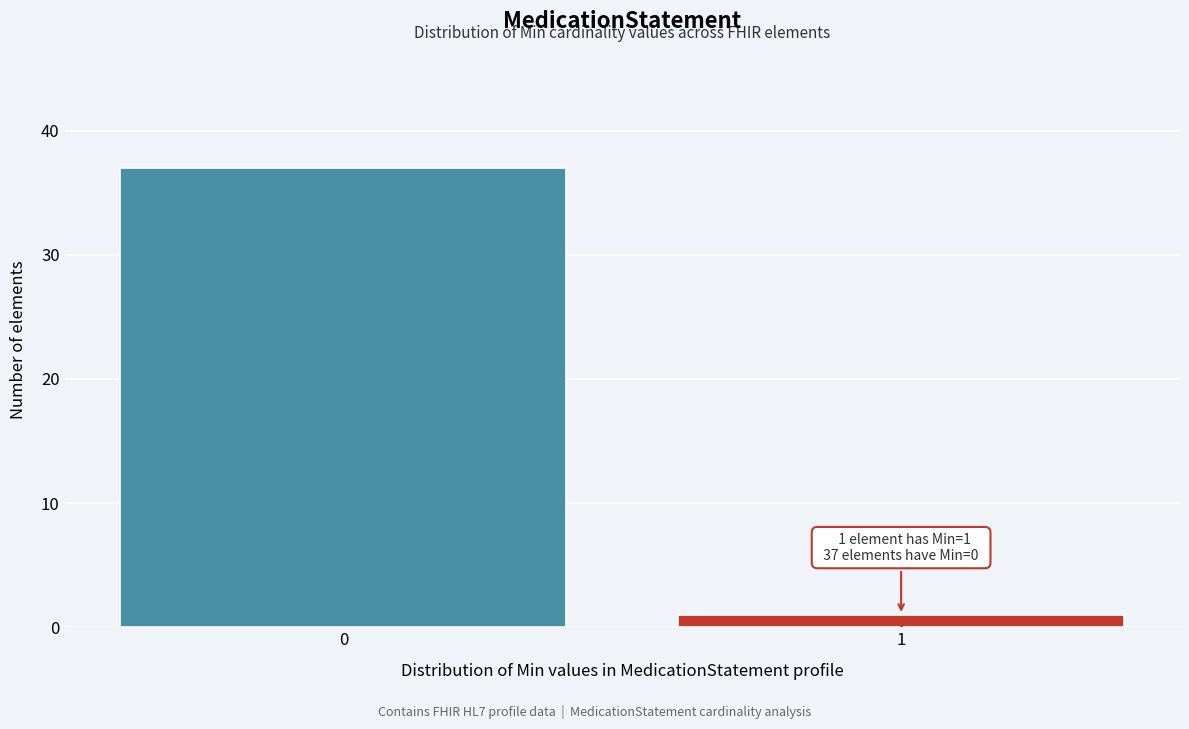

Reading left to right, list all the values displayed in this chart.

37	1